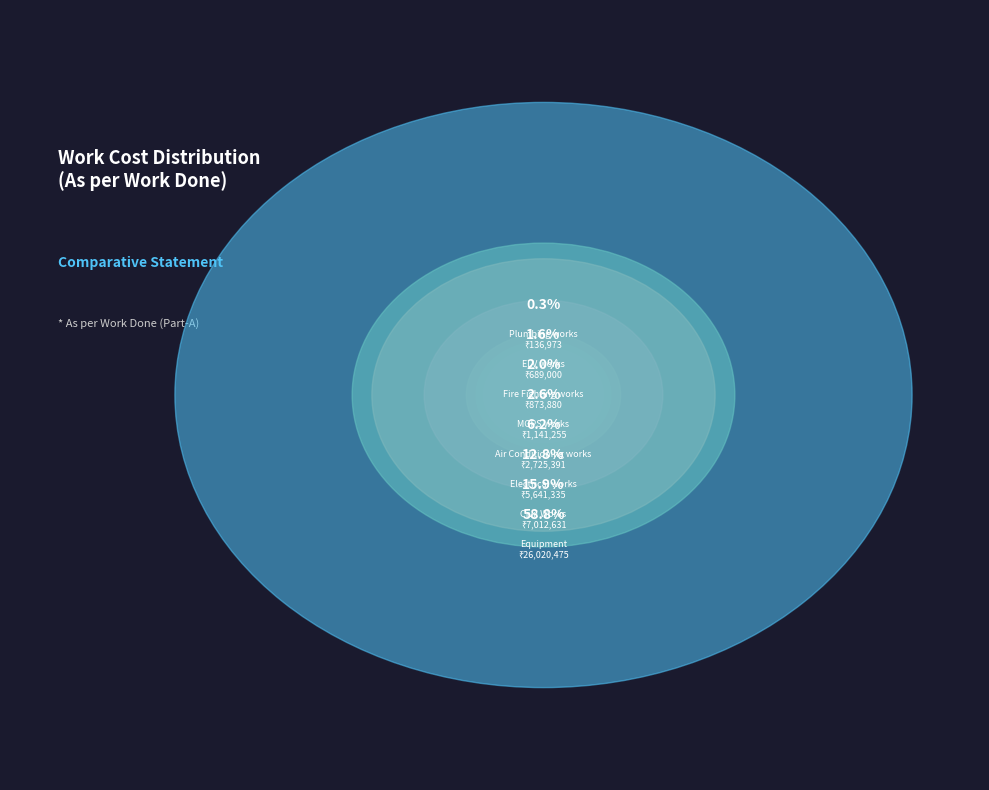

To the nearest percent, what portion does ELV works represent?

2%